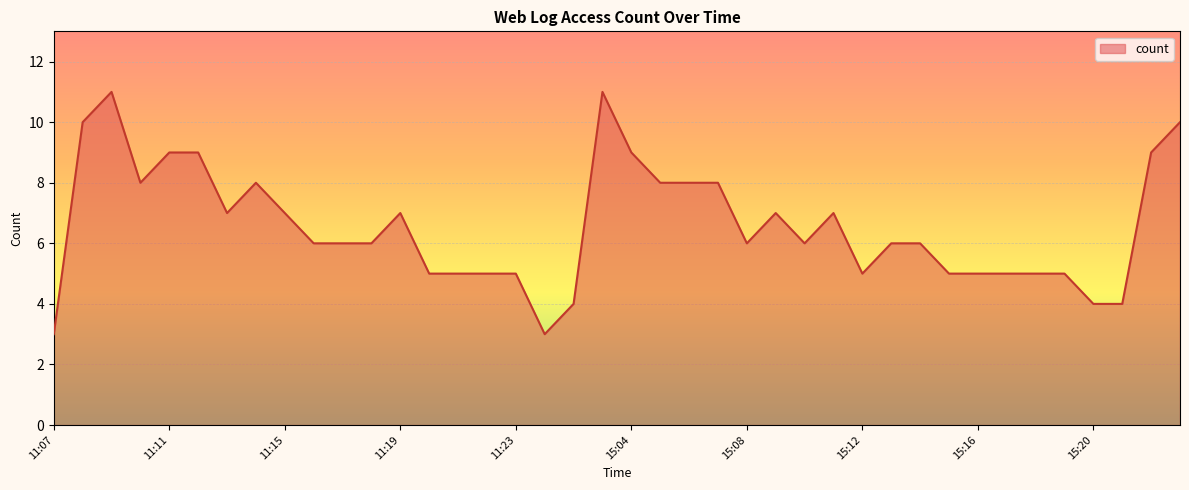

What is the difference between the maximum and minimum values?

8